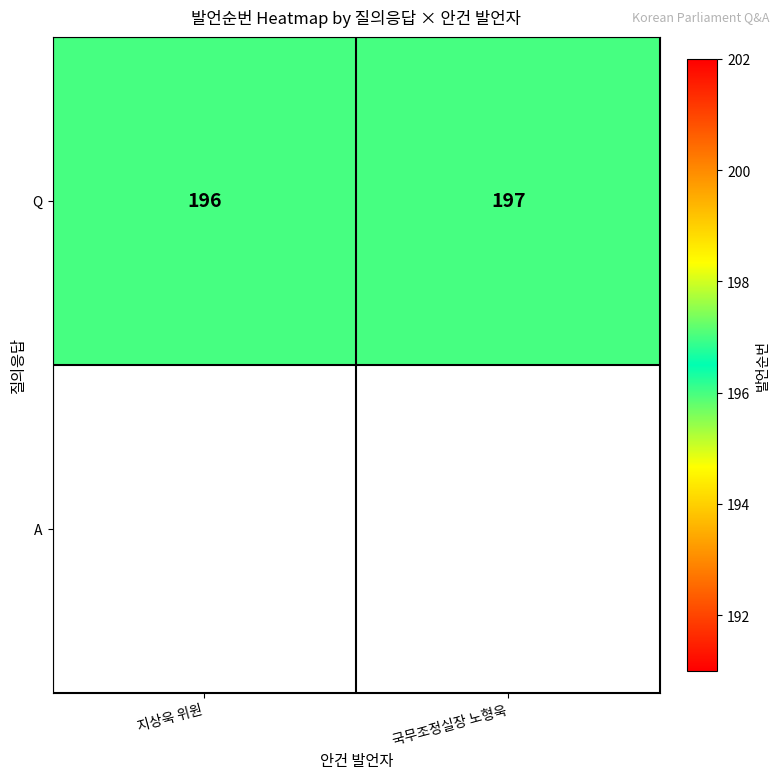

Read the value at 지상욱 위원.

196